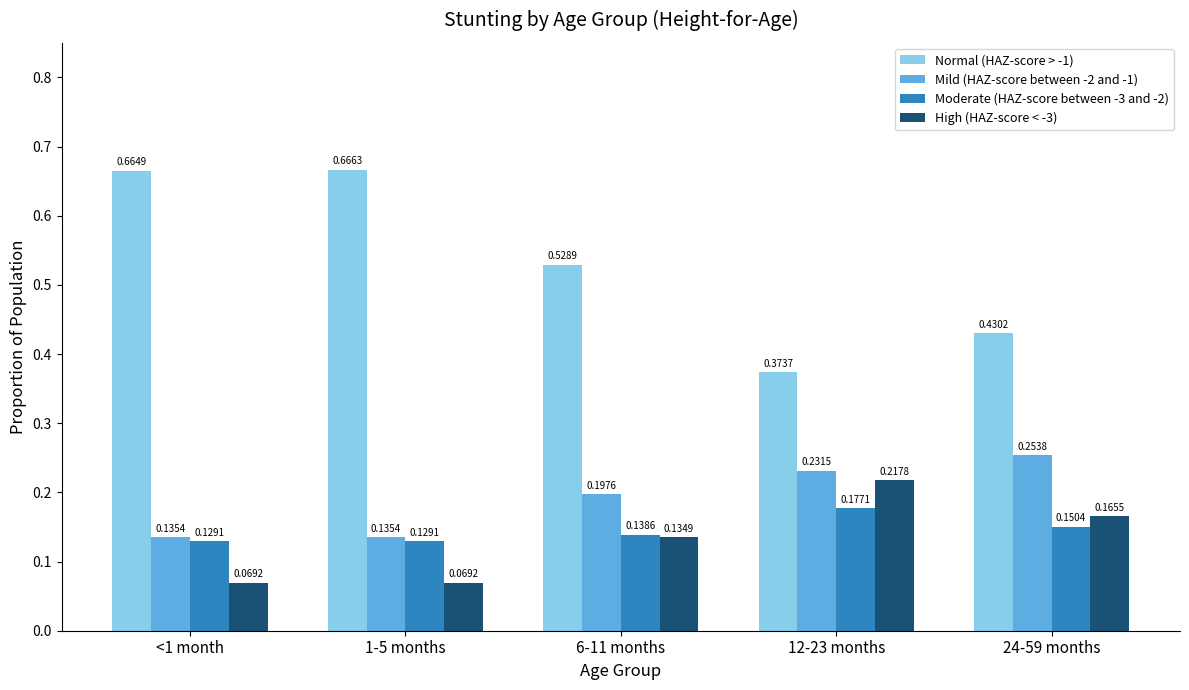

The Moderate (HAZ-score between -3 and -2) series shows 0.3 at 12-23 months. True or false?

False